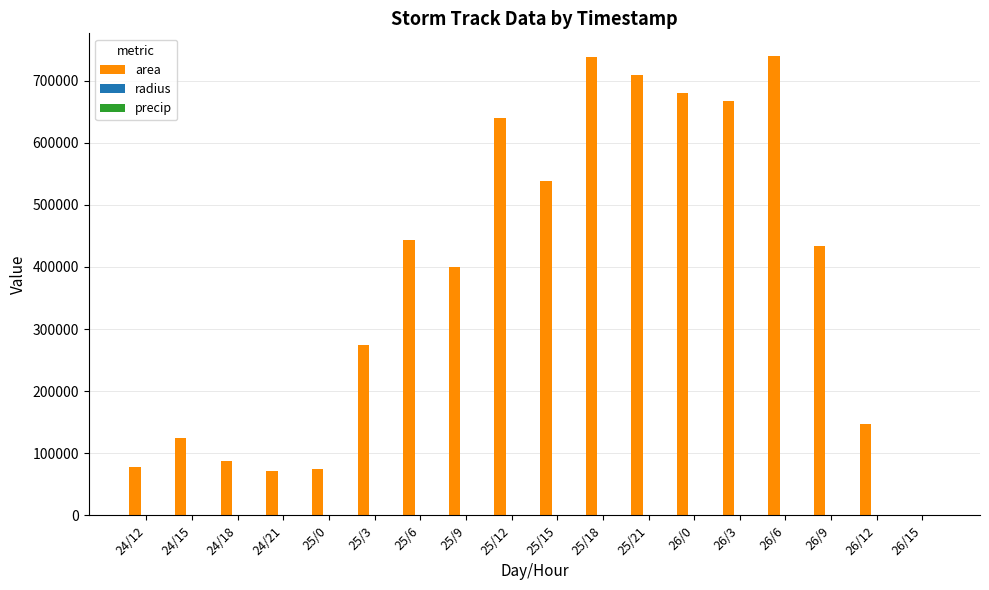

The value of area at 26/15 is -456660.7. True or false?

False